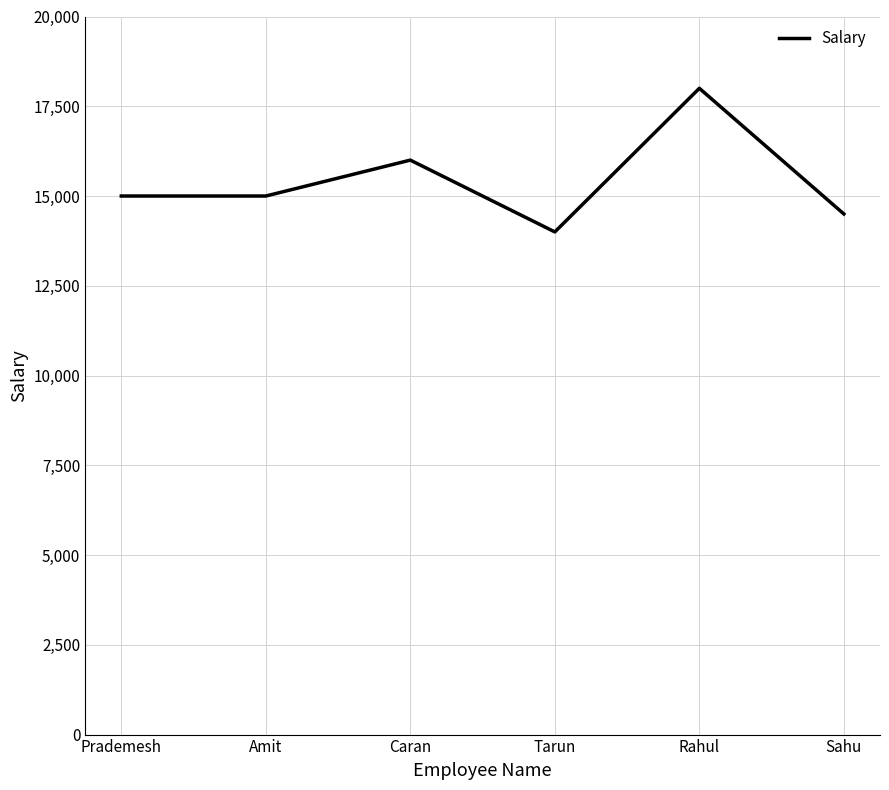

What is the difference between the values at Rahul and Caran?

2000